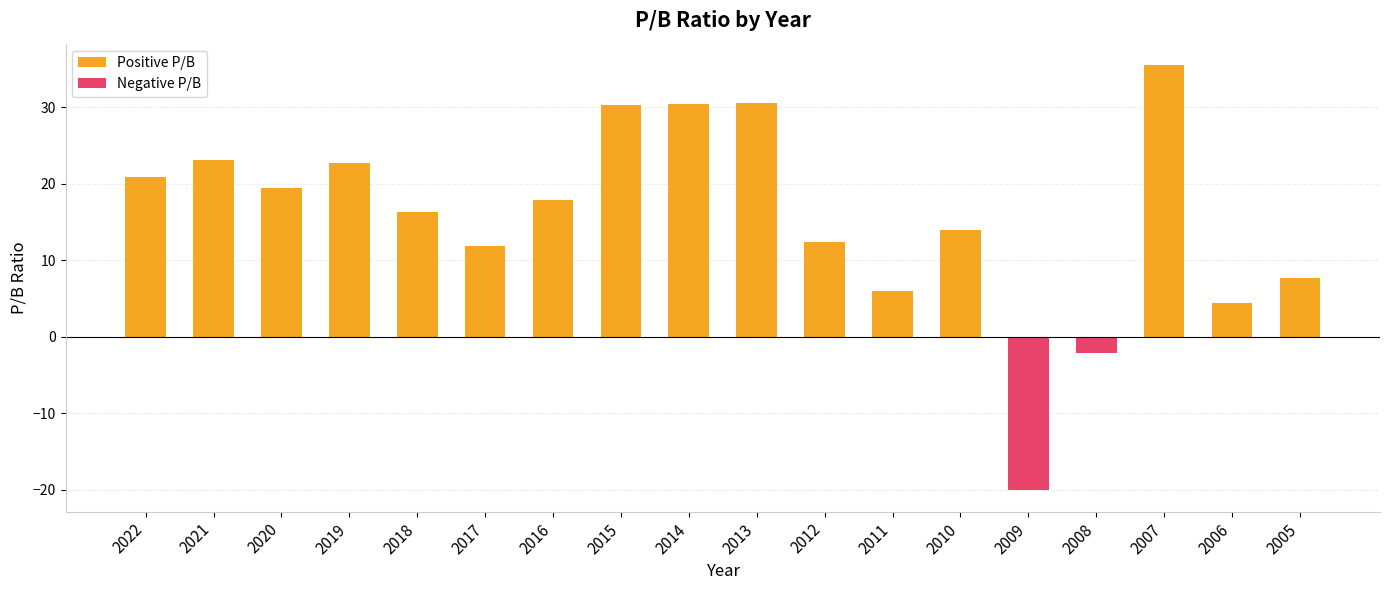

Which series changed the most between 2016 and 2010?

Positive P/B